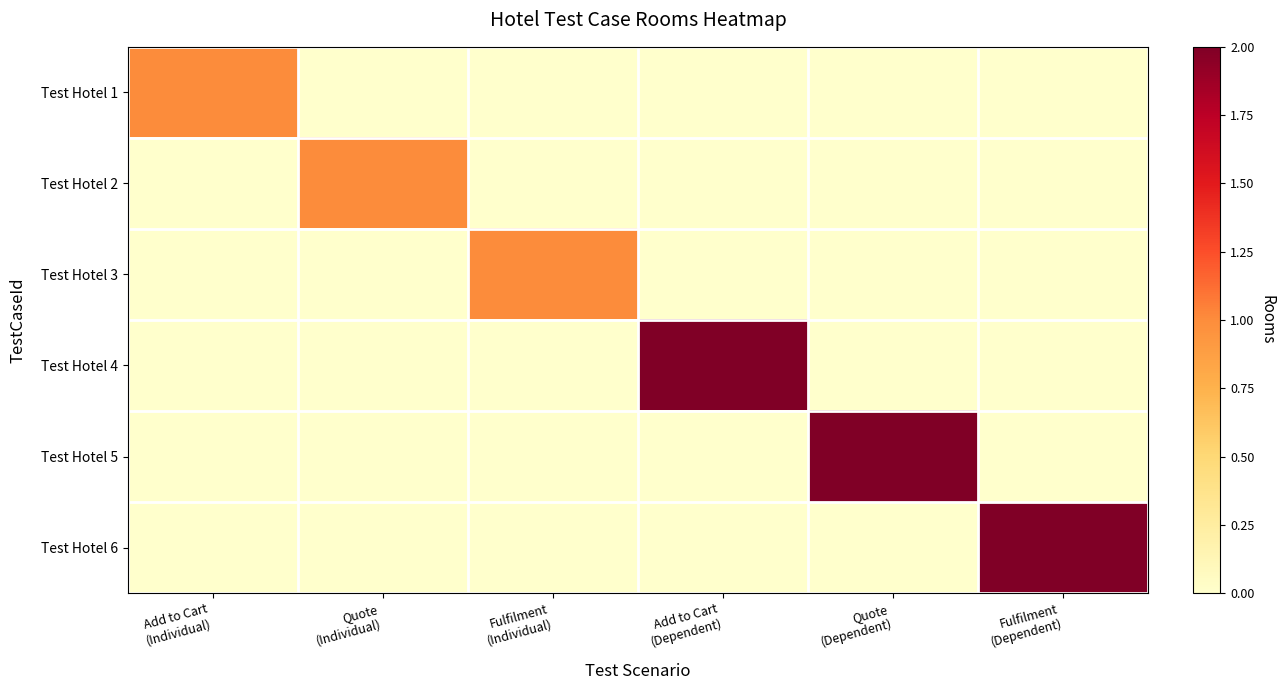

Reading right to left, transcribe all the data shown in this chart.

Test Hotel 1: Fulfilment
(Dependent)=0	Quote
(Dependent)=0	Add to Cart
(Dependent)=0	Fulfilment
(Individual)=0	Quote
(Individual)=0	Add to Cart
(Individual)=1
Test Hotel 2: Fulfilment
(Dependent)=0	Quote
(Dependent)=0	Add to Cart
(Dependent)=0	Fulfilment
(Individual)=0	Quote
(Individual)=1	Add to Cart
(Individual)=0
Test Hotel 3: Fulfilment
(Dependent)=0	Quote
(Dependent)=0	Add to Cart
(Dependent)=0	Fulfilment
(Individual)=1	Quote
(Individual)=0	Add to Cart
(Individual)=0
Test Hotel 4: Fulfilment
(Dependent)=0	Quote
(Dependent)=0	Add to Cart
(Dependent)=2	Fulfilment
(Individual)=0	Quote
(Individual)=0	Add to Cart
(Individual)=0
Test Hotel 5: Fulfilment
(Dependent)=0	Quote
(Dependent)=2	Add to Cart
(Dependent)=0	Fulfilment
(Individual)=0	Quote
(Individual)=0	Add to Cart
(Individual)=0
Test Hotel 6: Fulfilment
(Dependent)=2	Quote
(Dependent)=0	Add to Cart
(Dependent)=0	Fulfilment
(Individual)=0	Quote
(Individual)=0	Add to Cart
(Individual)=0